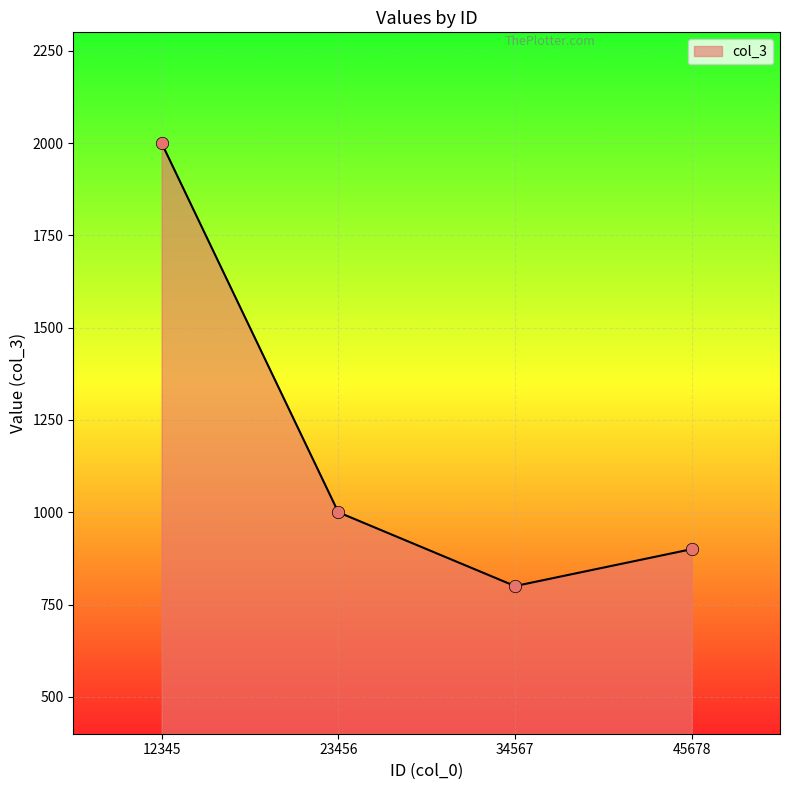

What is the change in value from 12345 to 45678?

-1100